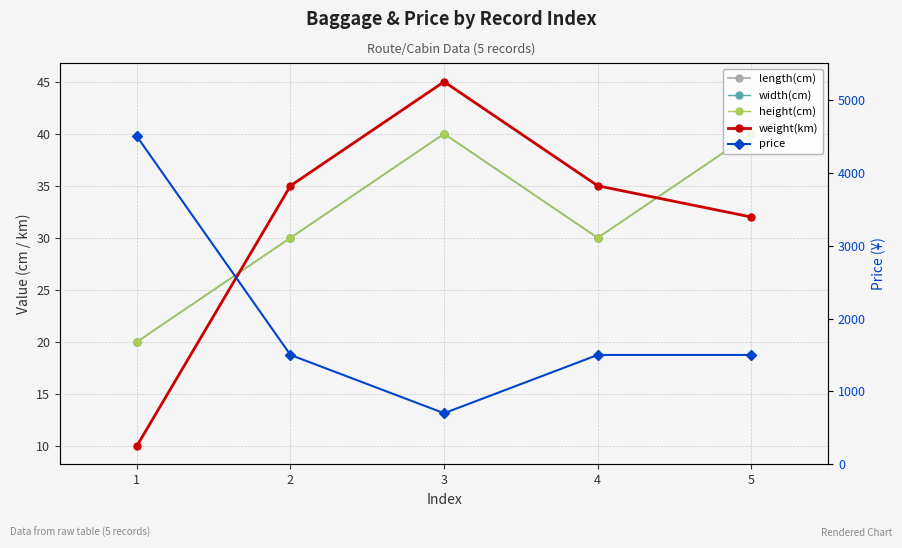

Which has a higher value, 2 or 1?

2